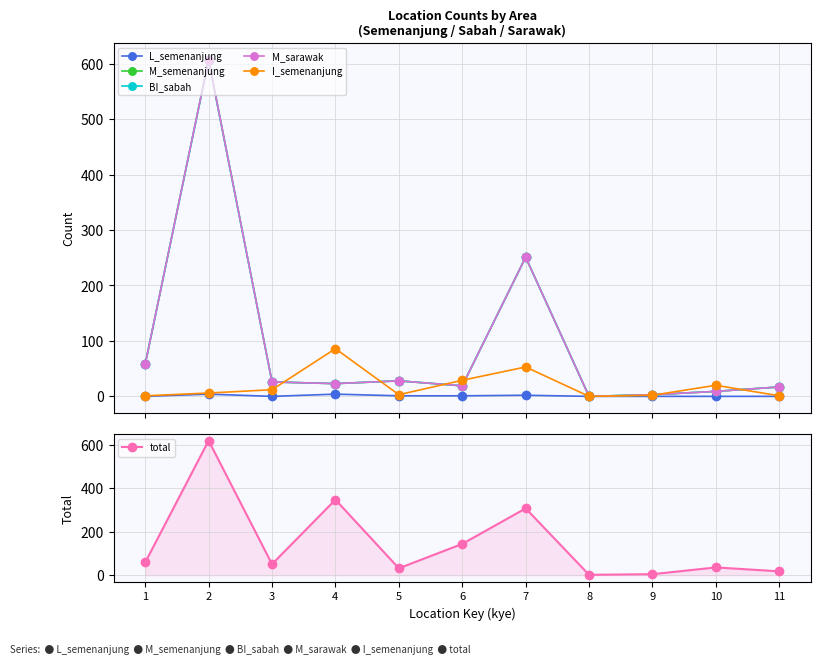

What is the difference between the L_semenanjung values at 7 and 10?

2